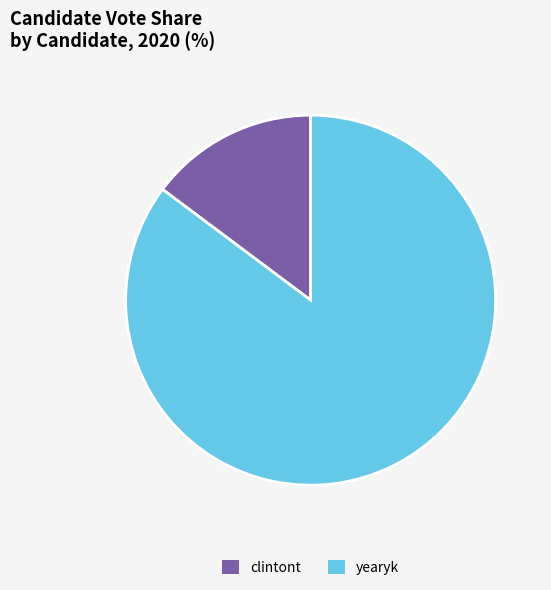

Approximately how many times larger is the value at yearyk compared to clintont?

5.8